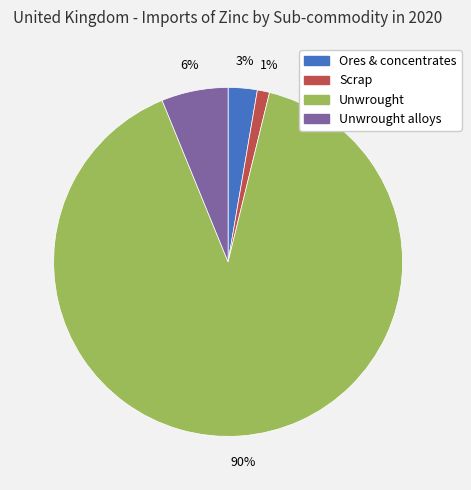

Does any single category account for the majority?

Yes